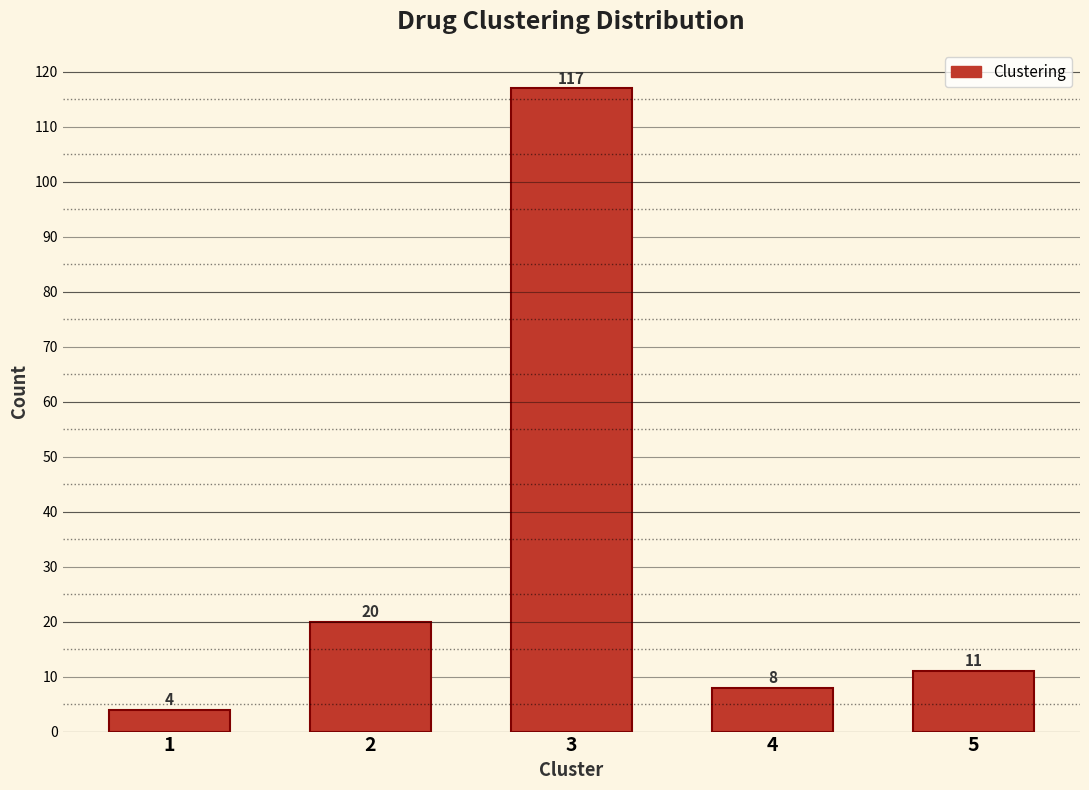

Reading right to left, what are all the values shown in this chart?

5=11	4=8	3=117	2=20	1=4